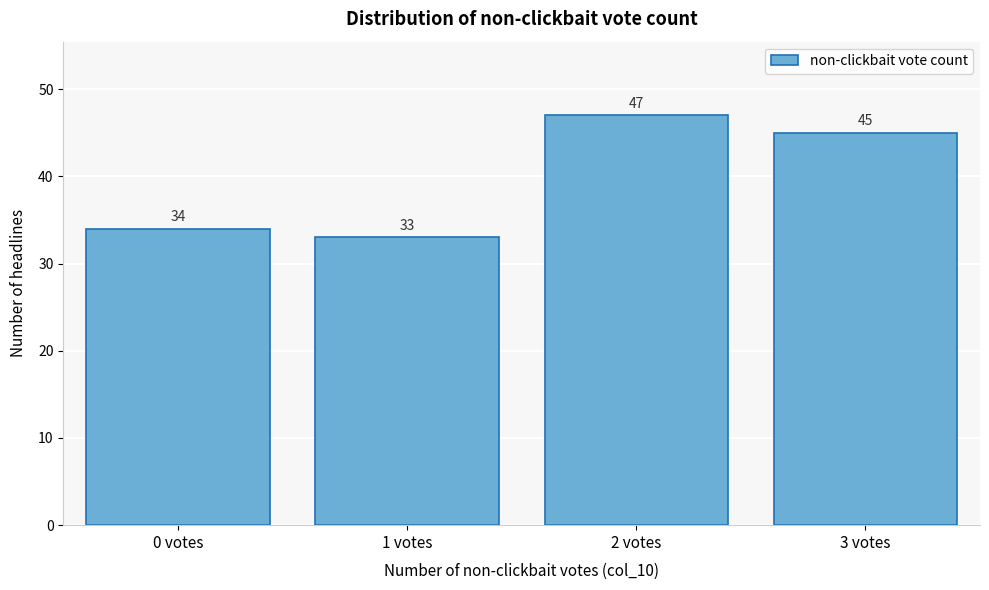

Reading left to right, transcribe all the data shown in this chart.

0 votes=34	1 votes=33	2 votes=47	3 votes=45